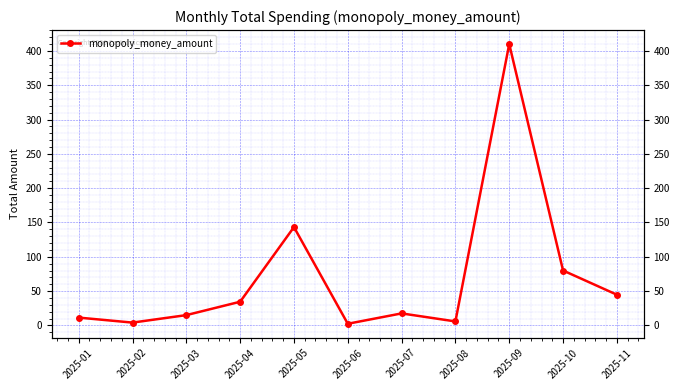

Reading left to right, transcribe all the data shown in this chart.

2025-01=11.4	2025-02=4.1	2025-03=15.0	2025-04=34.5	2025-05=143.3	2025-06=2.4	2025-07=17.5	2025-08=5.8	2025-09=410.0	2025-10=80.0	2025-11=44.7